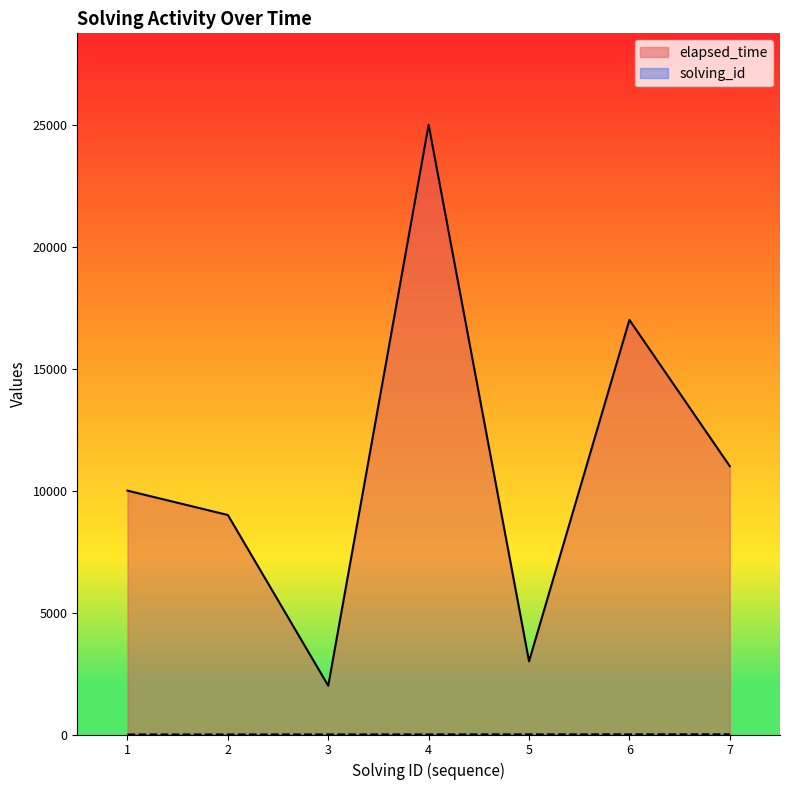

The value of elapsed_time at 1 is 10000. True or false?

True